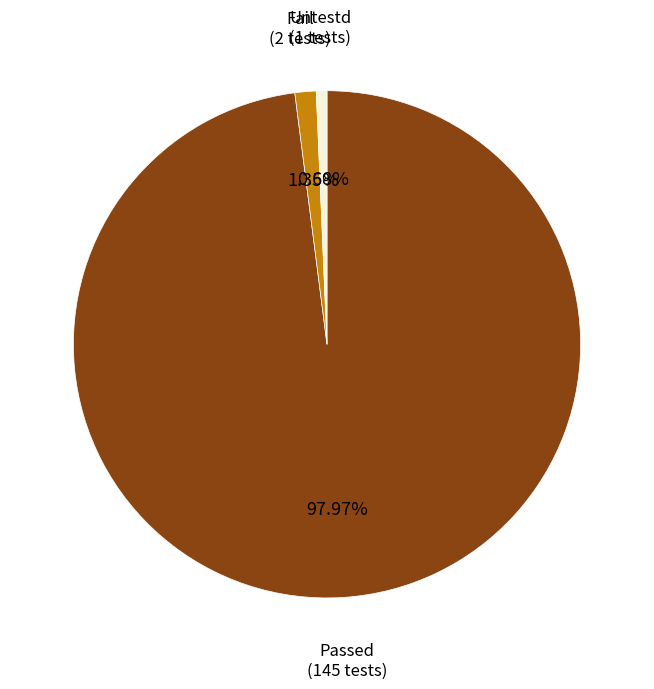

Rank the categories by value from lowest to highest.

Untestd, Fail, Passed